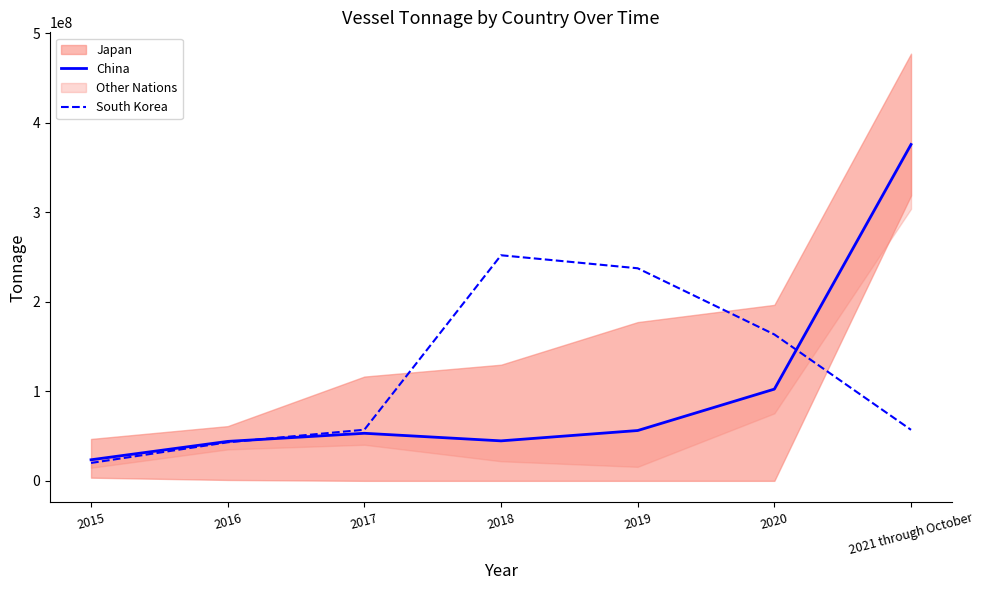

What is the label of the 4th point from the right?

2018